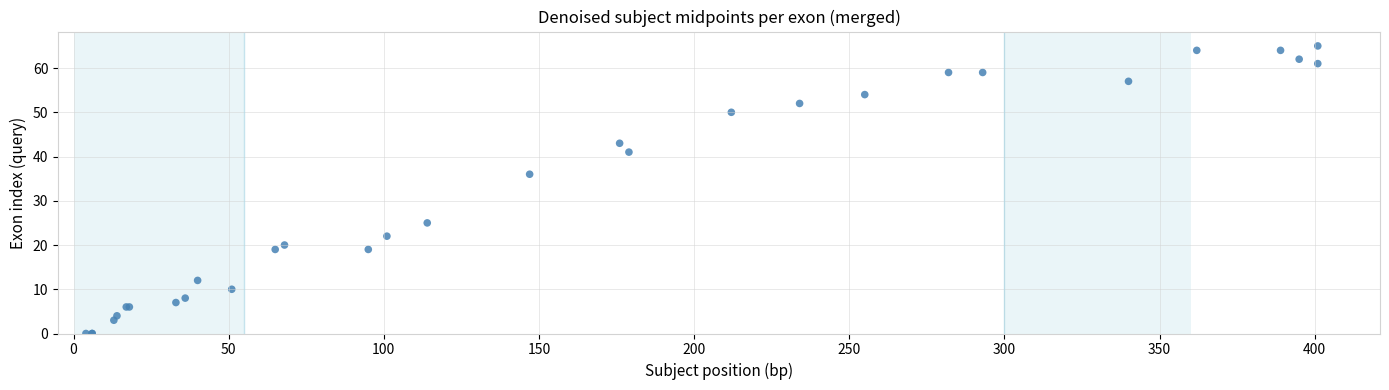

What Y value in the scatter plot is closest to 32?

36